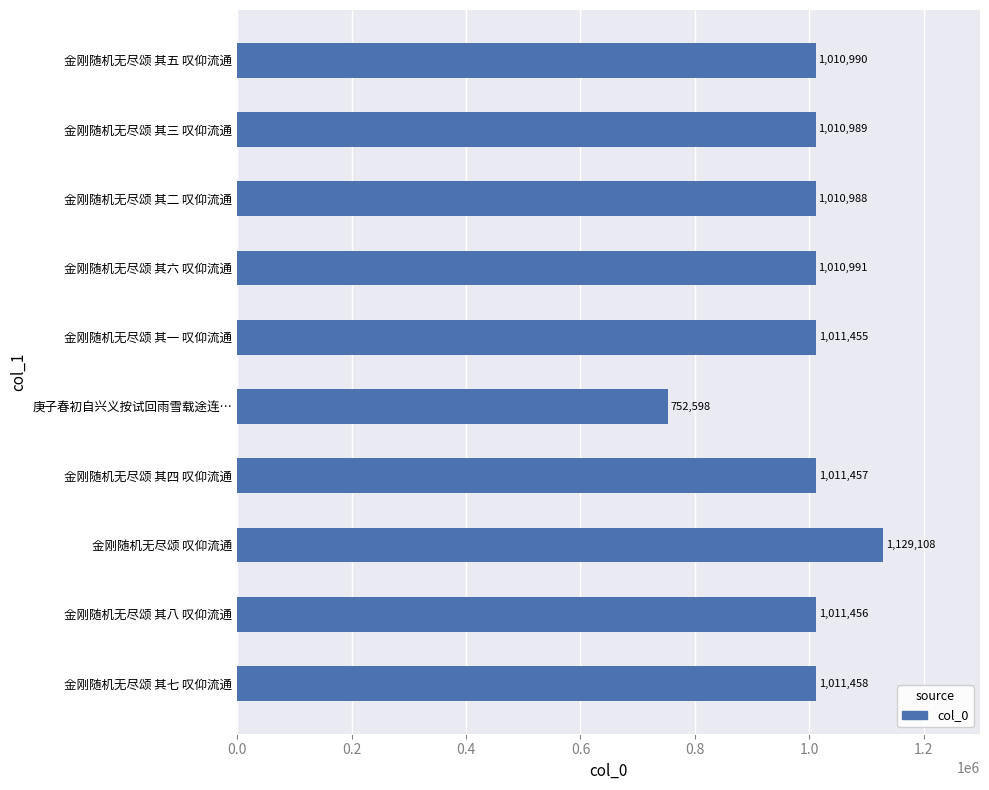

Reading bottom to top, what are all the values shown in this chart?

金刚随机无尽颂 其七 叹仰流通=1011458	金刚随机无尽颂 其八 叹仰流通=1011456	金刚随机无尽颂 叹仰流通=1129108	金刚随机无尽颂 其四 叹仰流通=1011457	庚子春初自兴义按试回雨雪载途连…=752598	金刚随机无尽颂 其一 叹仰流通=1011455	金刚随机无尽颂 其六 叹仰流通=1010991	金刚随机无尽颂 其二 叹仰流通=1010988	金刚随机无尽颂 其三 叹仰流通=1010989	金刚随机无尽颂 其五 叹仰流通=1010990